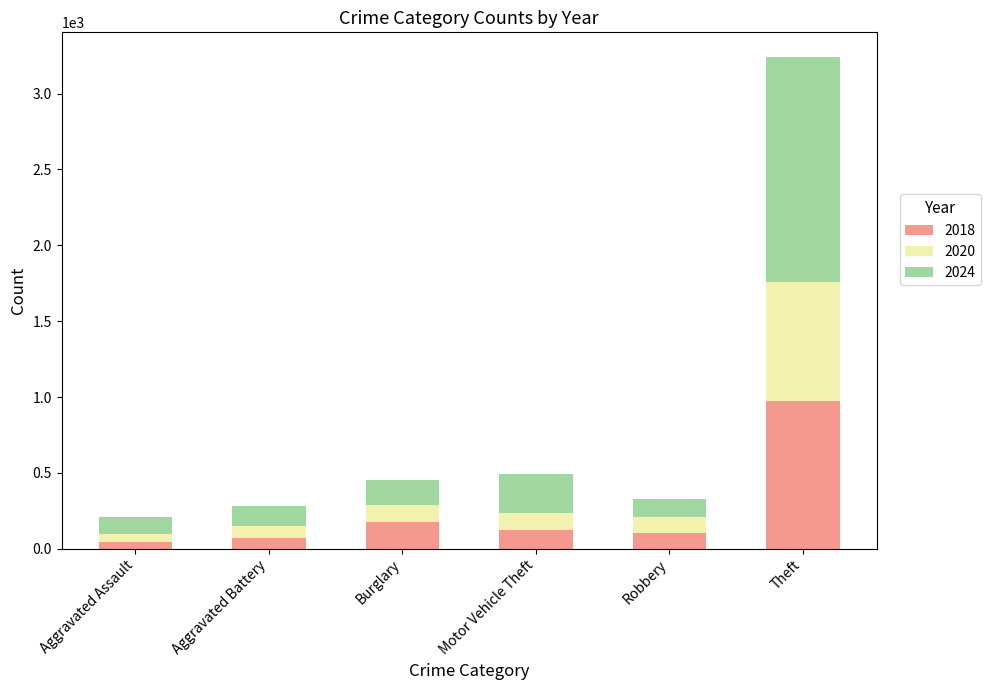

At which category is the sum across all series the highest?

Theft